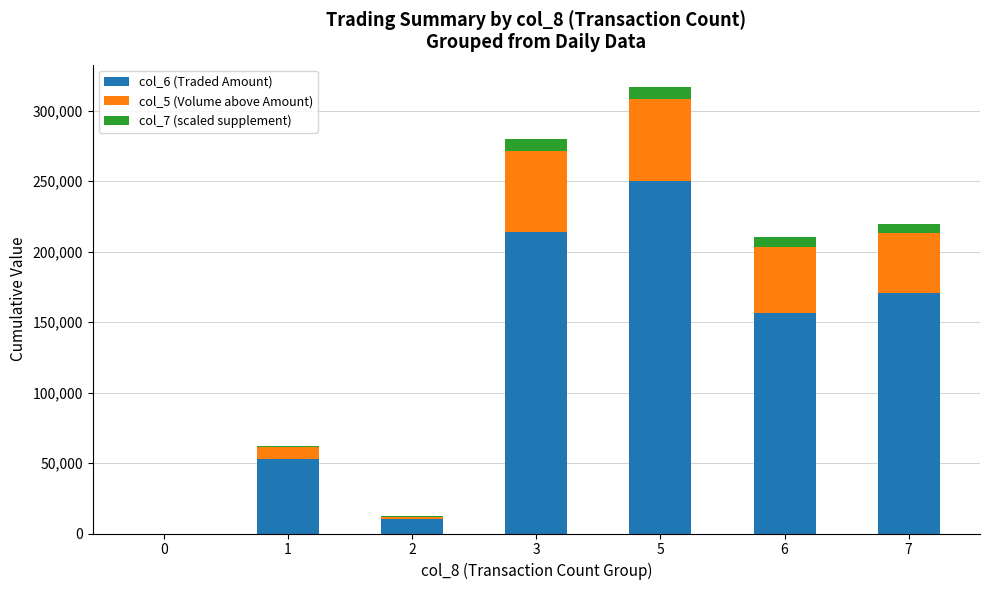

At which category is the sum across all series the highest?

5